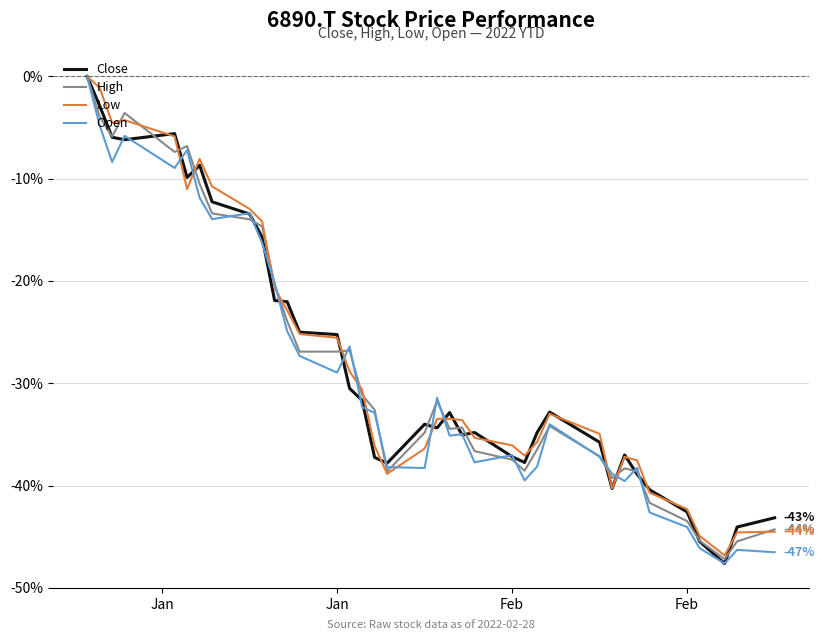

What is the lowest value of the Close series?

-47.6